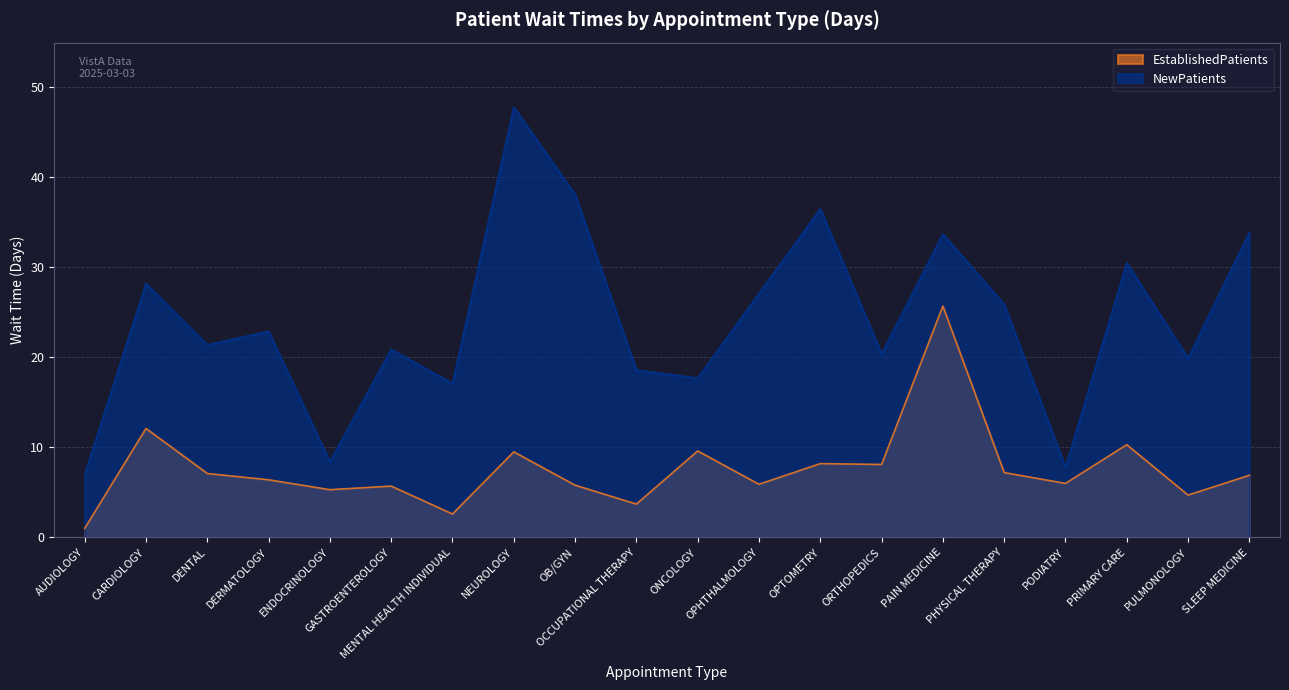

True or false: EstablishedPatients has more than 0 points higher than both neighbors.

True